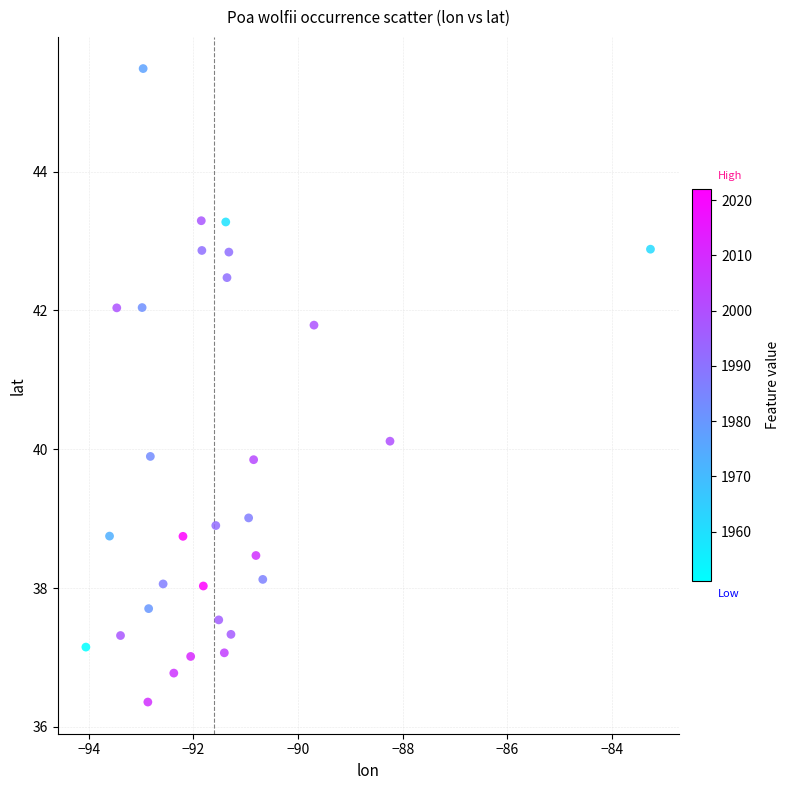

What is the range of X values (max minus min)?

10.8